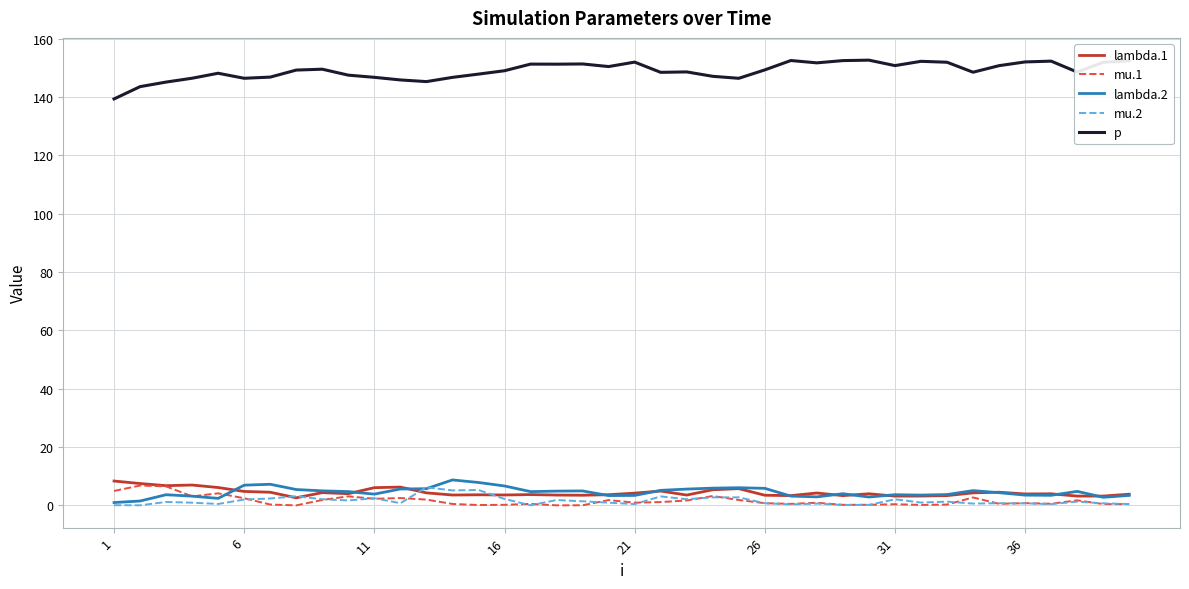

What is the minimum value for p?

139.3